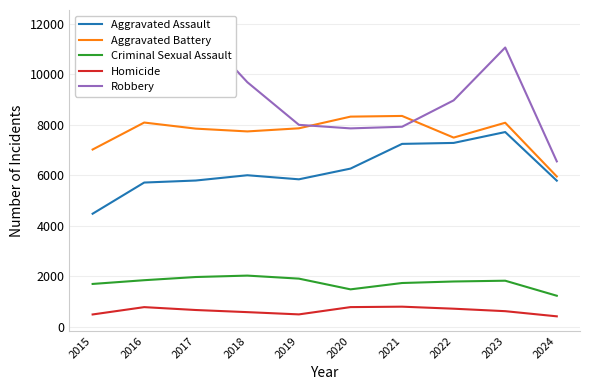

Which label corresponds to the largest value in the chart?

2016